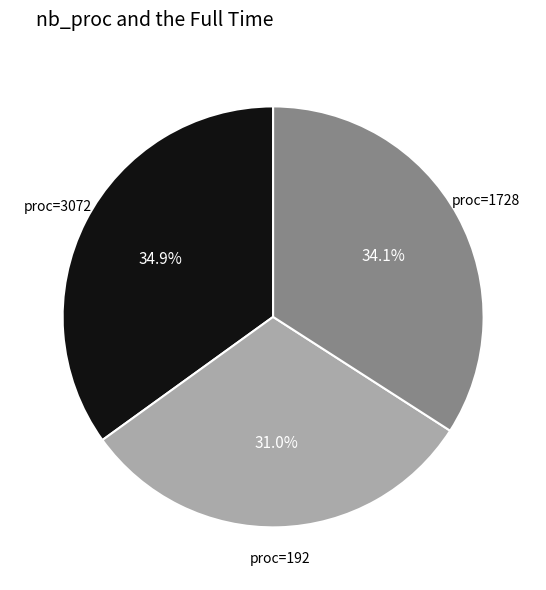

What percentage do proc=192 and proc=1728 together represent?

65.1%